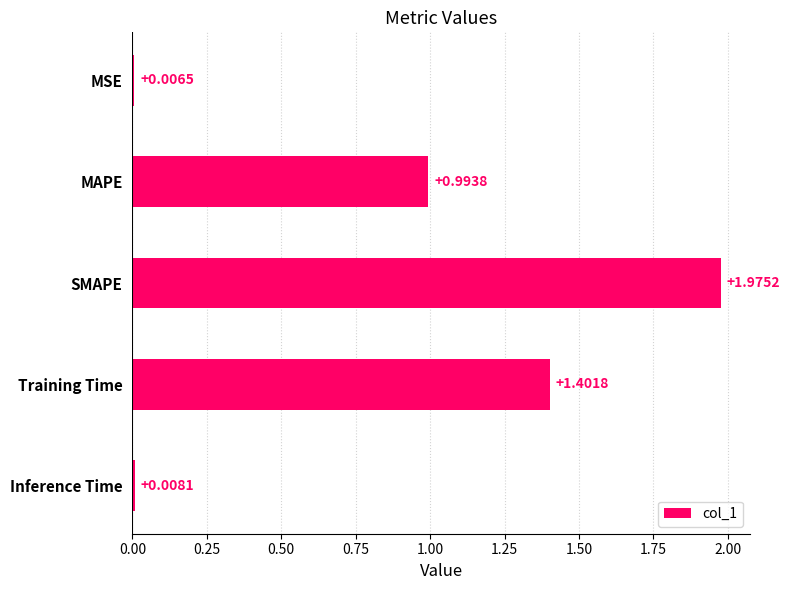

Which category has the highest value across all series?

SMAPE